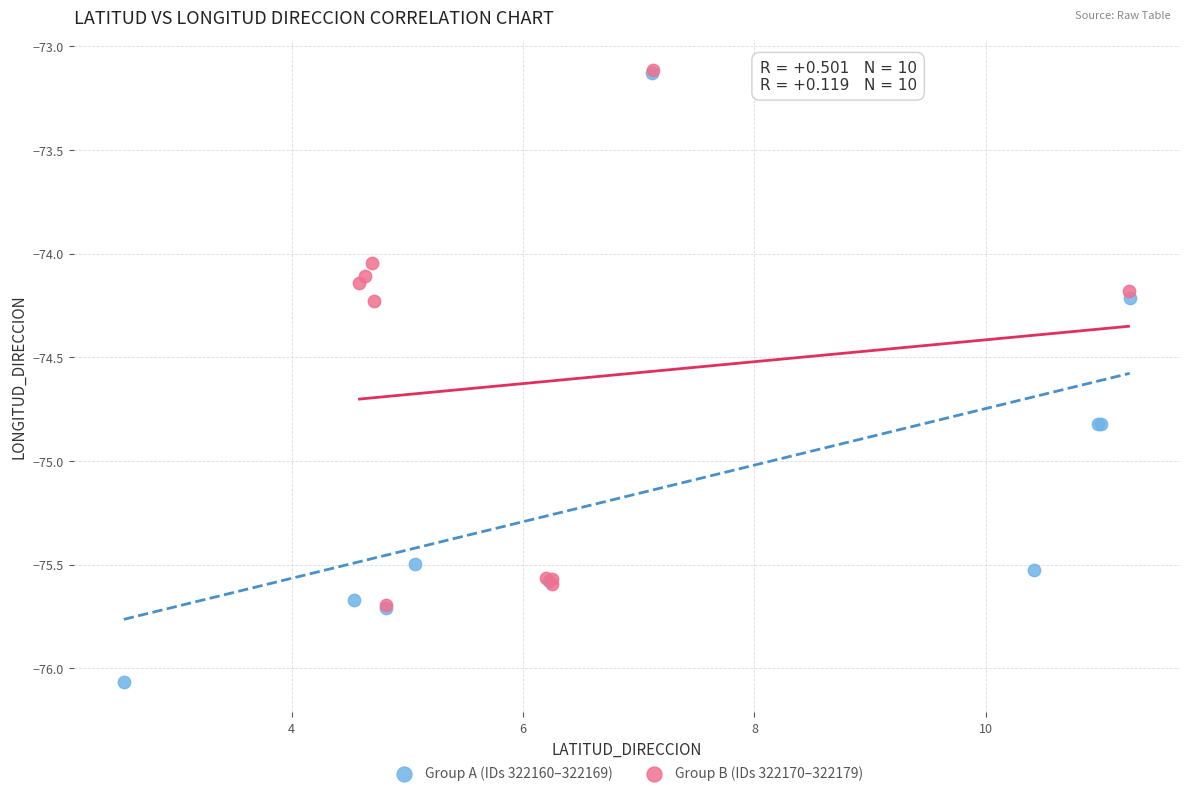

Which series reaches the minimum Y coordinate?

Group A (IDs 322160–322169)